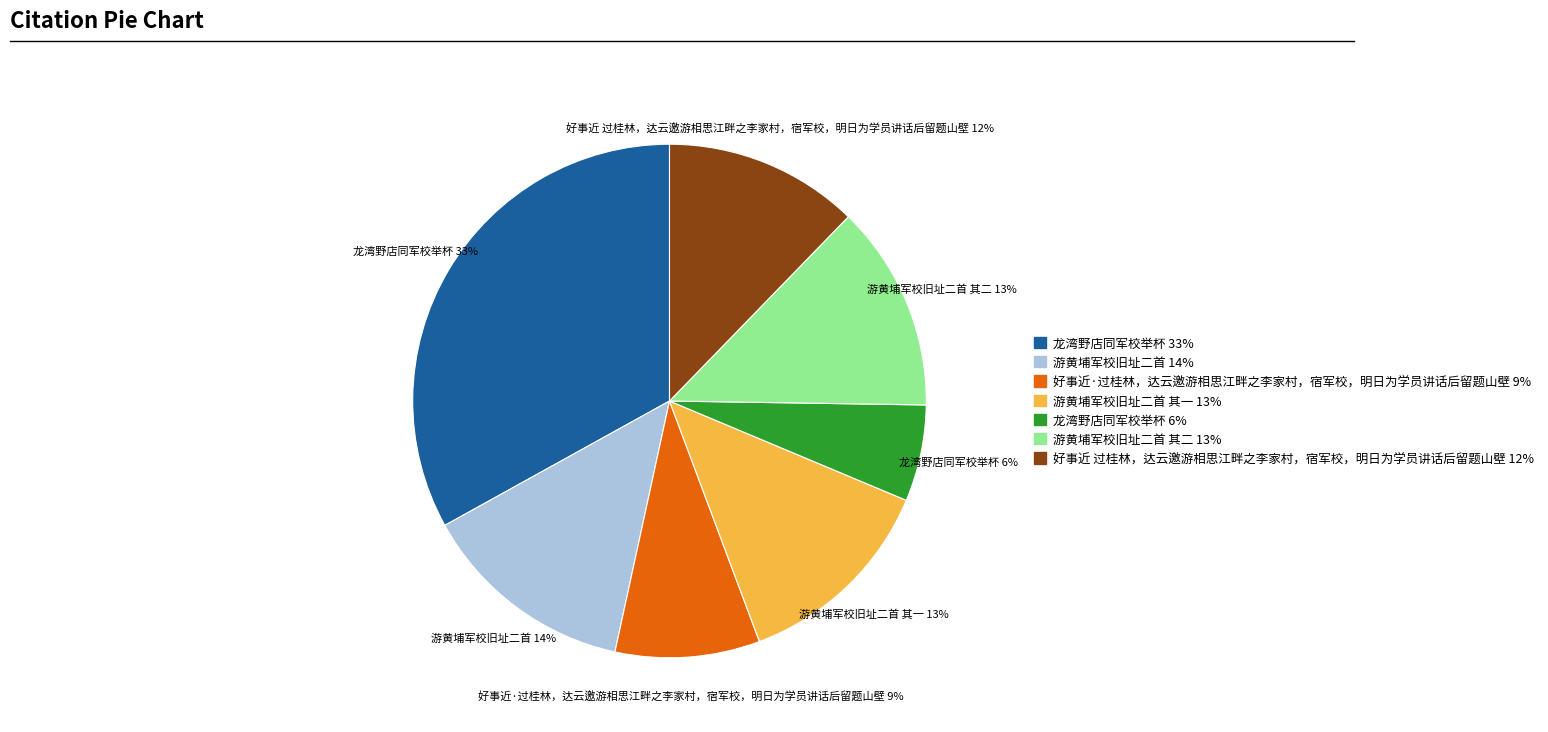

Does any single category account for the majority?

No